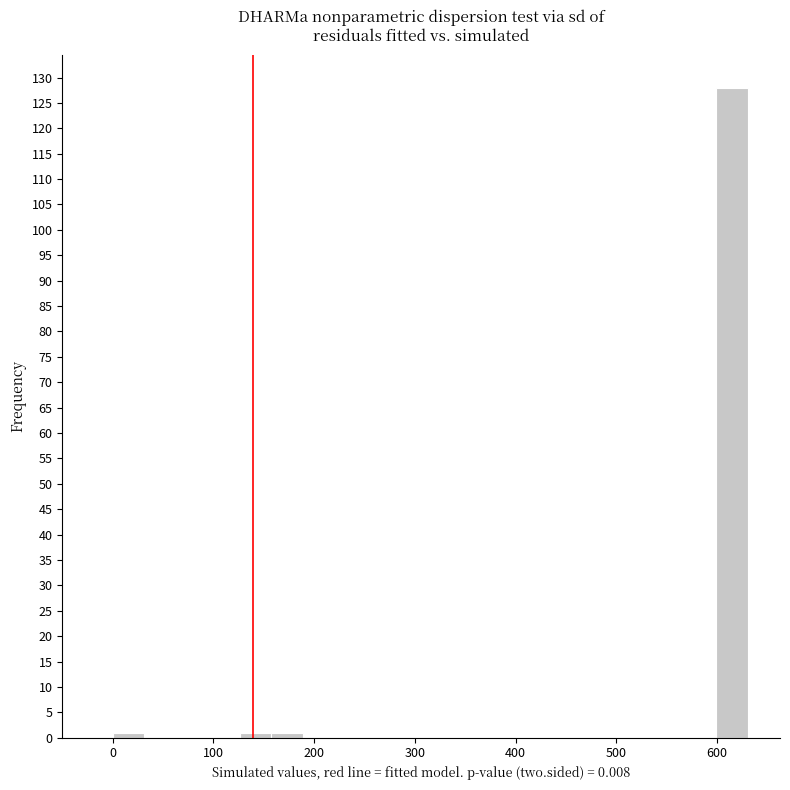

Read against the x-axis, roughly where is the centre of the tallest bar?

620